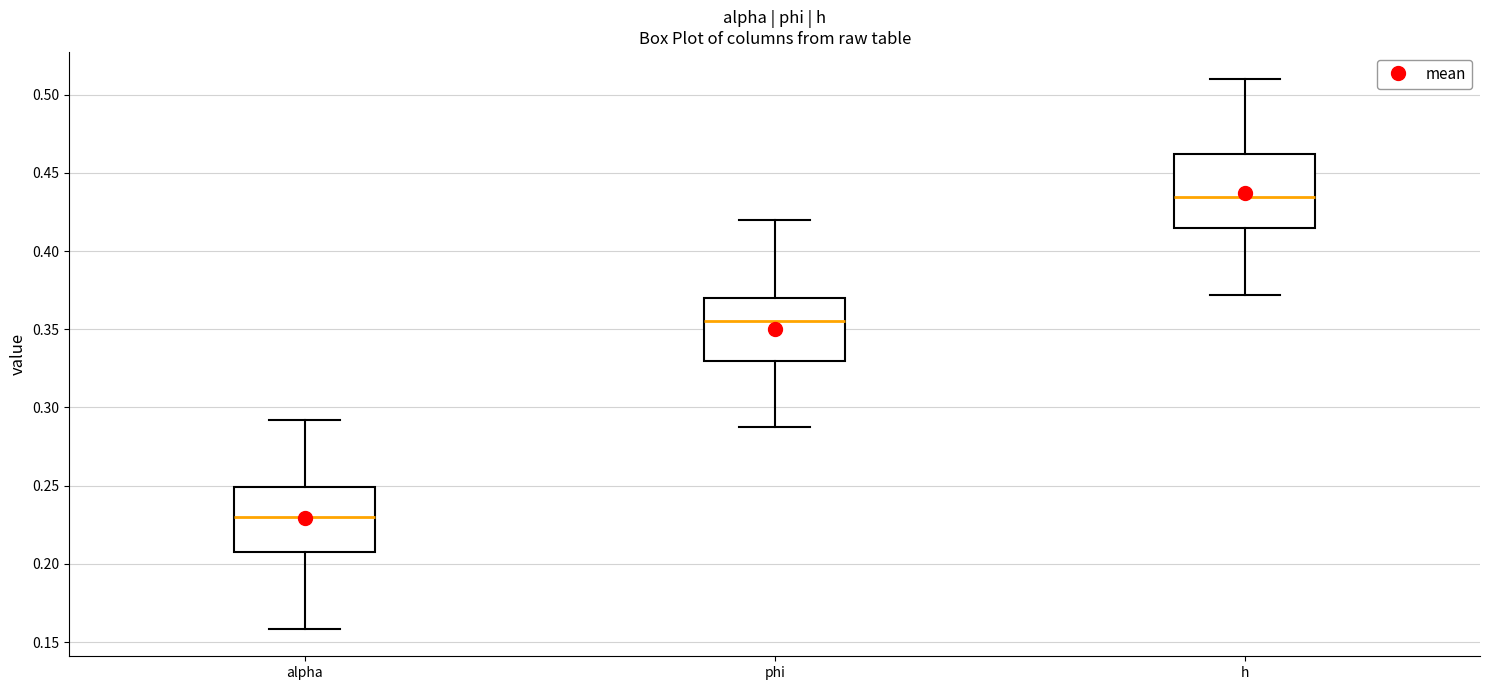

Reading left to right, read every box against the y-axis: the position of its median line, the range the box covers, and the ends of its whiskers. The values are not printed on the chart, so give them approximately, as read against the axis.

alpha: median 0.230, box 0.210 to 0.250, whiskers 0.160 to 0.290
phi: median 0.355, box 0.330 to 0.370, whiskers 0.285 to 0.420
h: median 0.435, box 0.415 to 0.460, whiskers 0.370 to 0.510